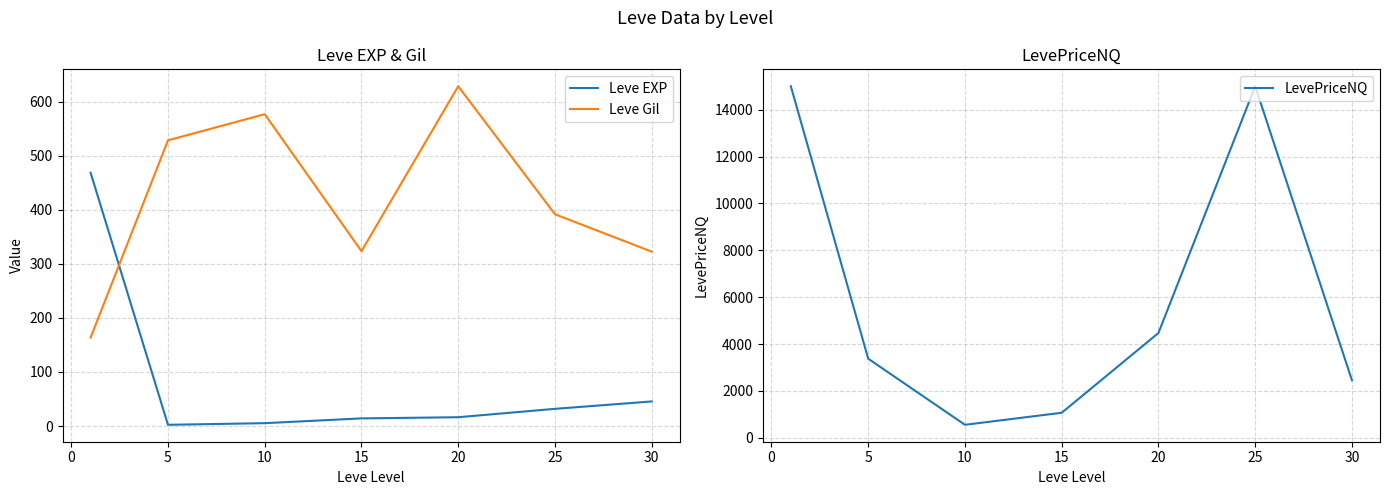

How many intersections are there between Leve Gil and LevePriceNQ?

2